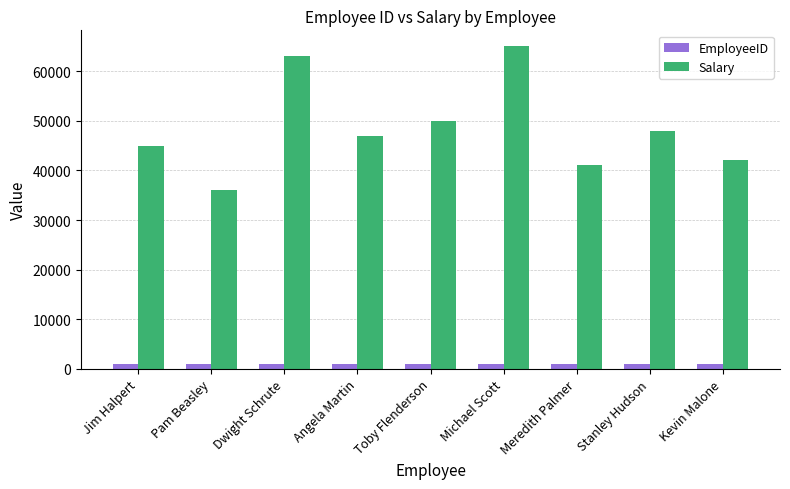

What is the maximum value for Salary?

65000